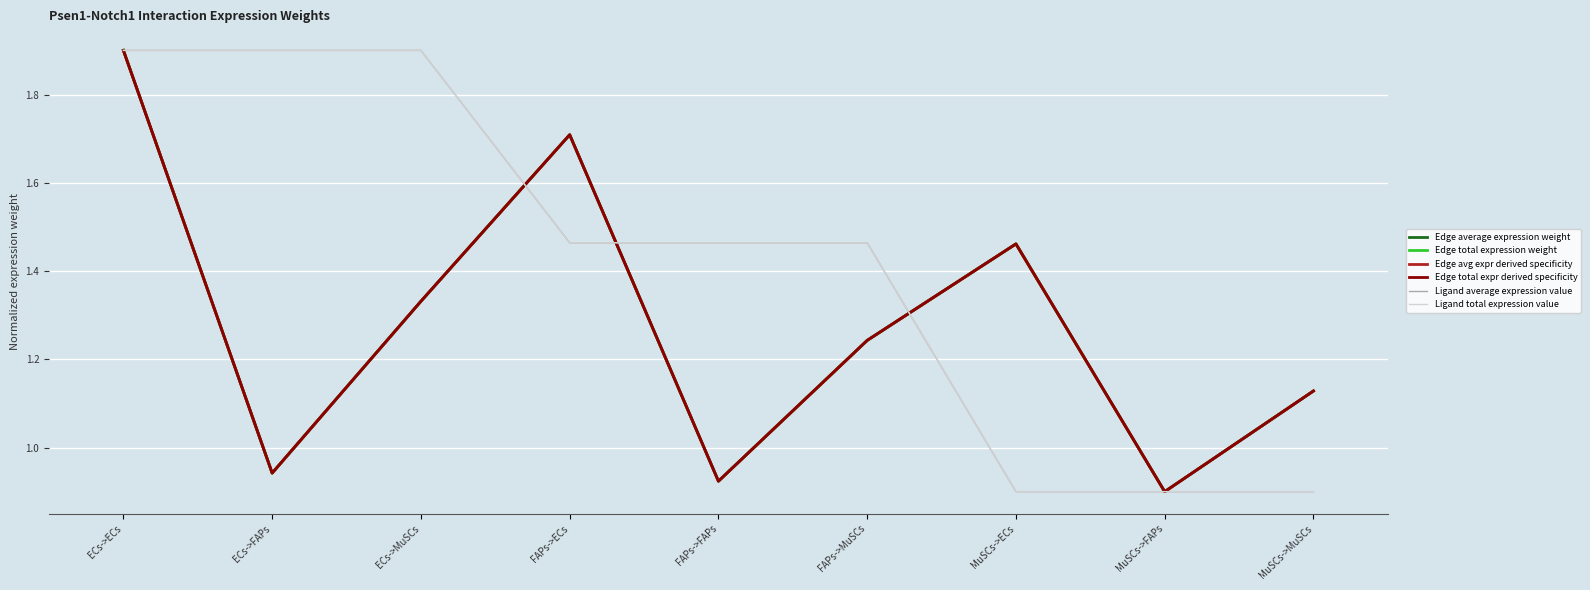

What is the sum of all Edge total expression weight values?

11.5